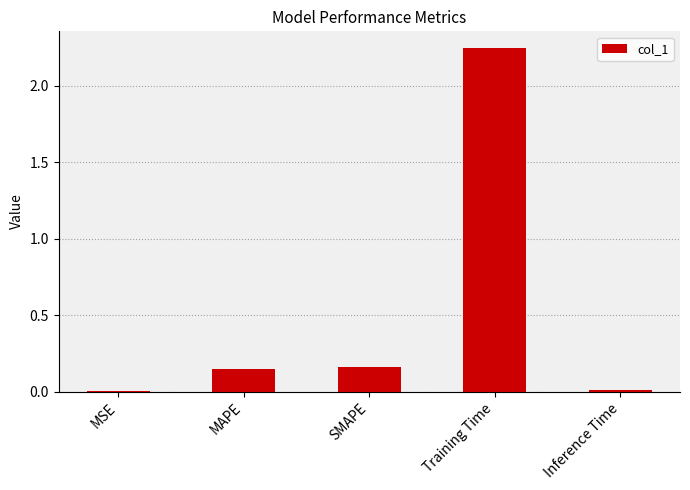

Which category has the highest value across all series?

Training Time